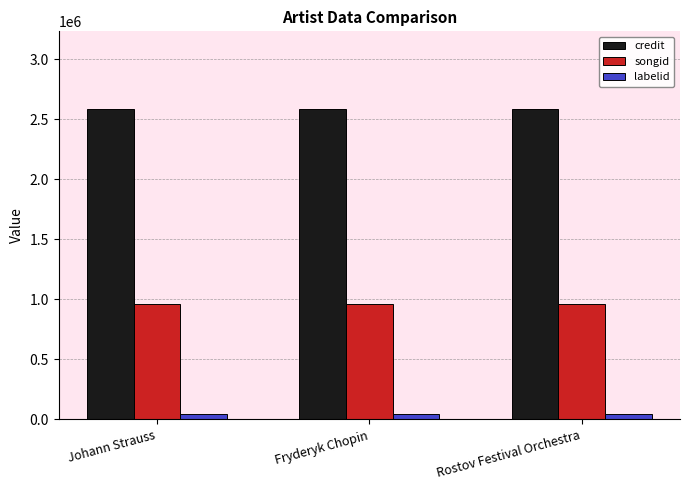

Read the credit value at Rostov Festival Orchestra.

2584231